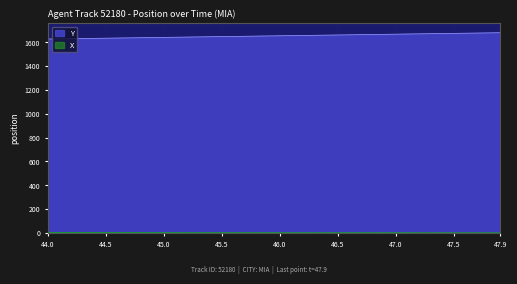

What is the value of the Y point at the 12th from the left?

1642.8